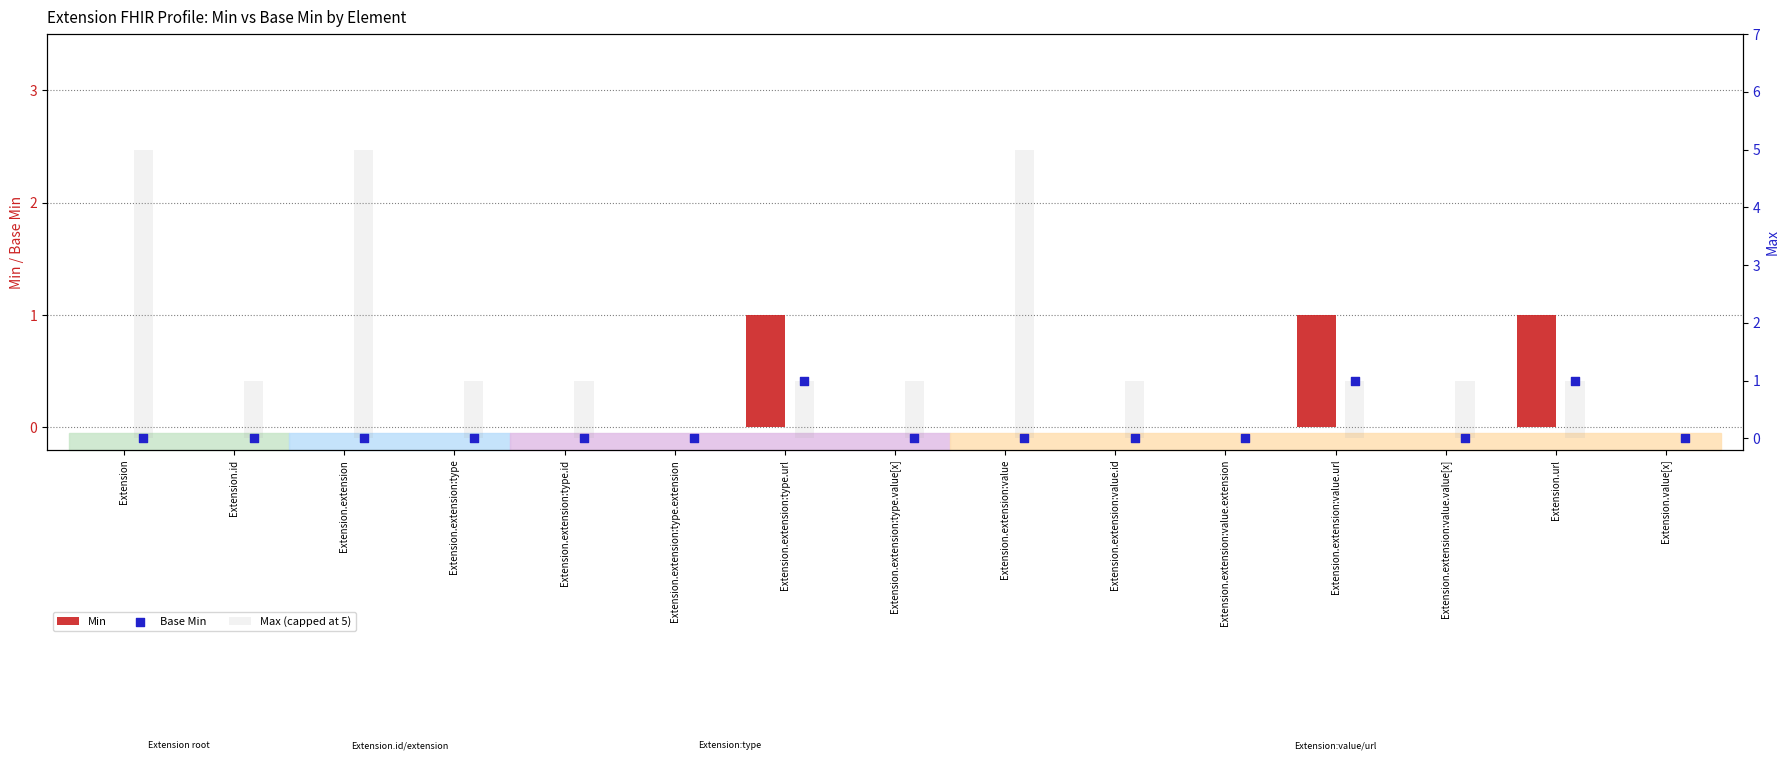

What is the total value across all series at Extension.url?

3